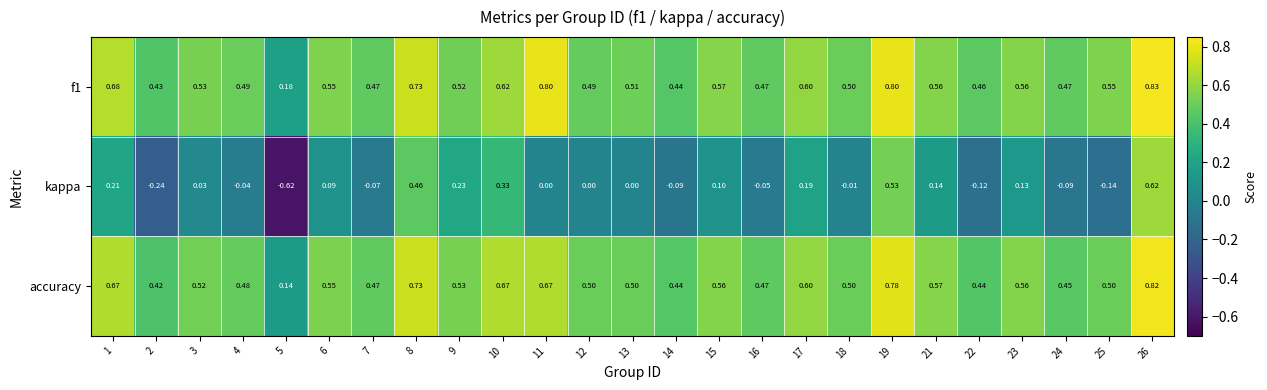

Which series has the widest spread of values?

kappa